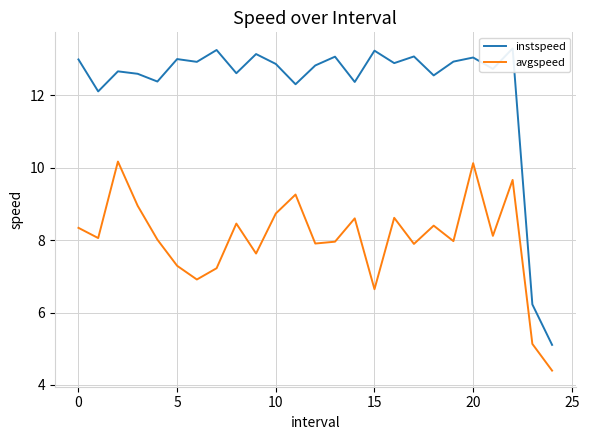

True or false: avgspeed and instspeed intersect in this chart.

False